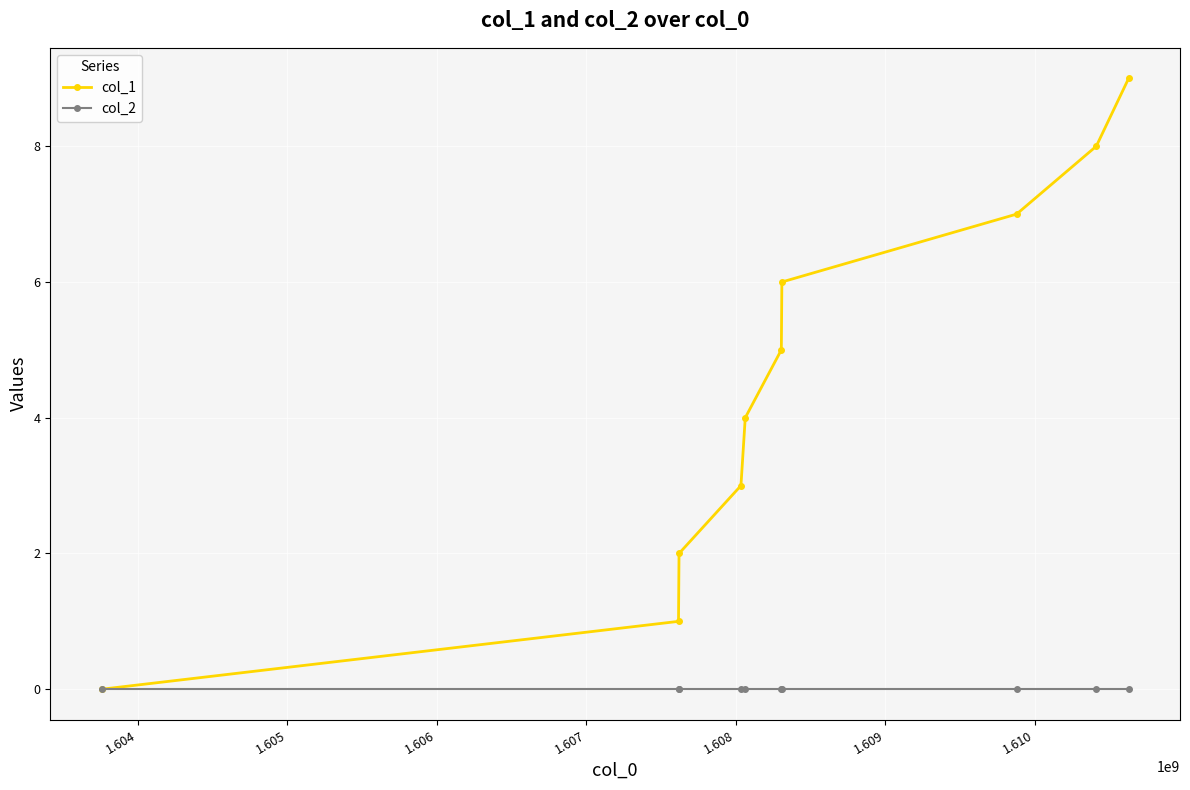

Rank the series by their maximum value, from lowest to highest.

col_2, col_1